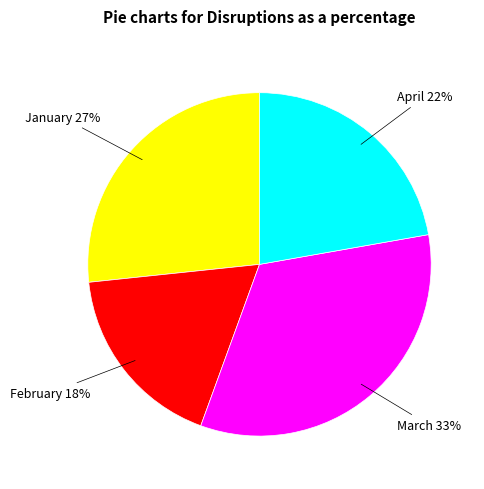

Combined, do February and January account for over 50%?

No